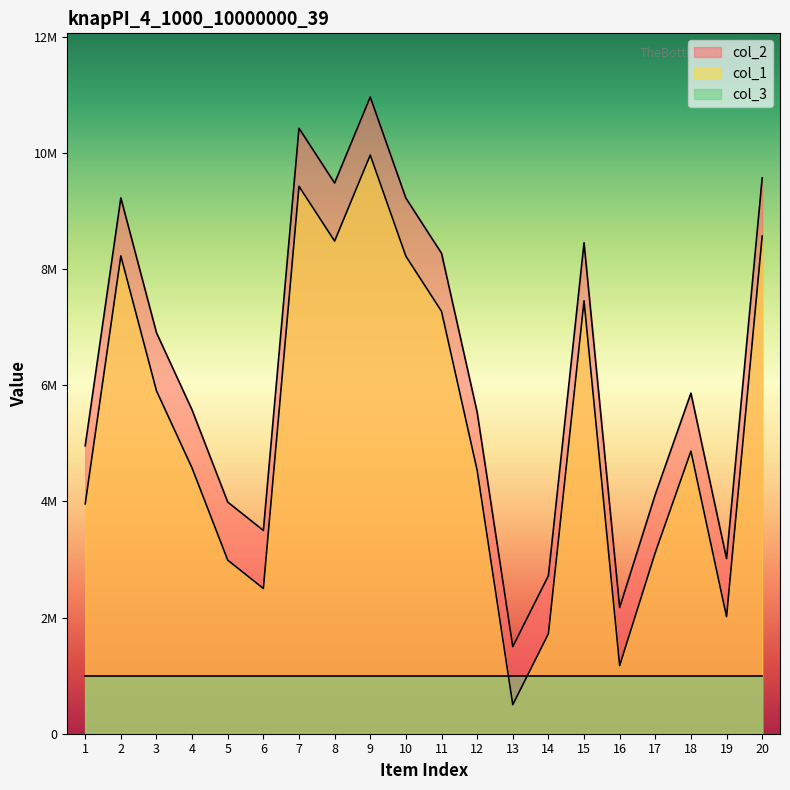

Reading right to left, extract all data points from this chart.

col_1: 20=9571939	19=3016293	18=5865973	17=4120832	16=2173810	15=8455889	14=2722364	13=1499702	12=5538388	11=8275472	10=9224486	9=10966419	8=9485008	7=10427976	6=3501321	5=3989628	4=5574537	3=6906577	2=9229346	1=4959795
col_2: 20=8571939	19=2016293	18=4865973	17=3120832	16=1173810	15=7455889	14=1722364	13=499702	12=4538388	11=7275472	10=8224486	9=9966419	8=8485008	7=9427976	6=2501321	5=2989628	4=4574537	3=5906577	2=8229346	1=3959795